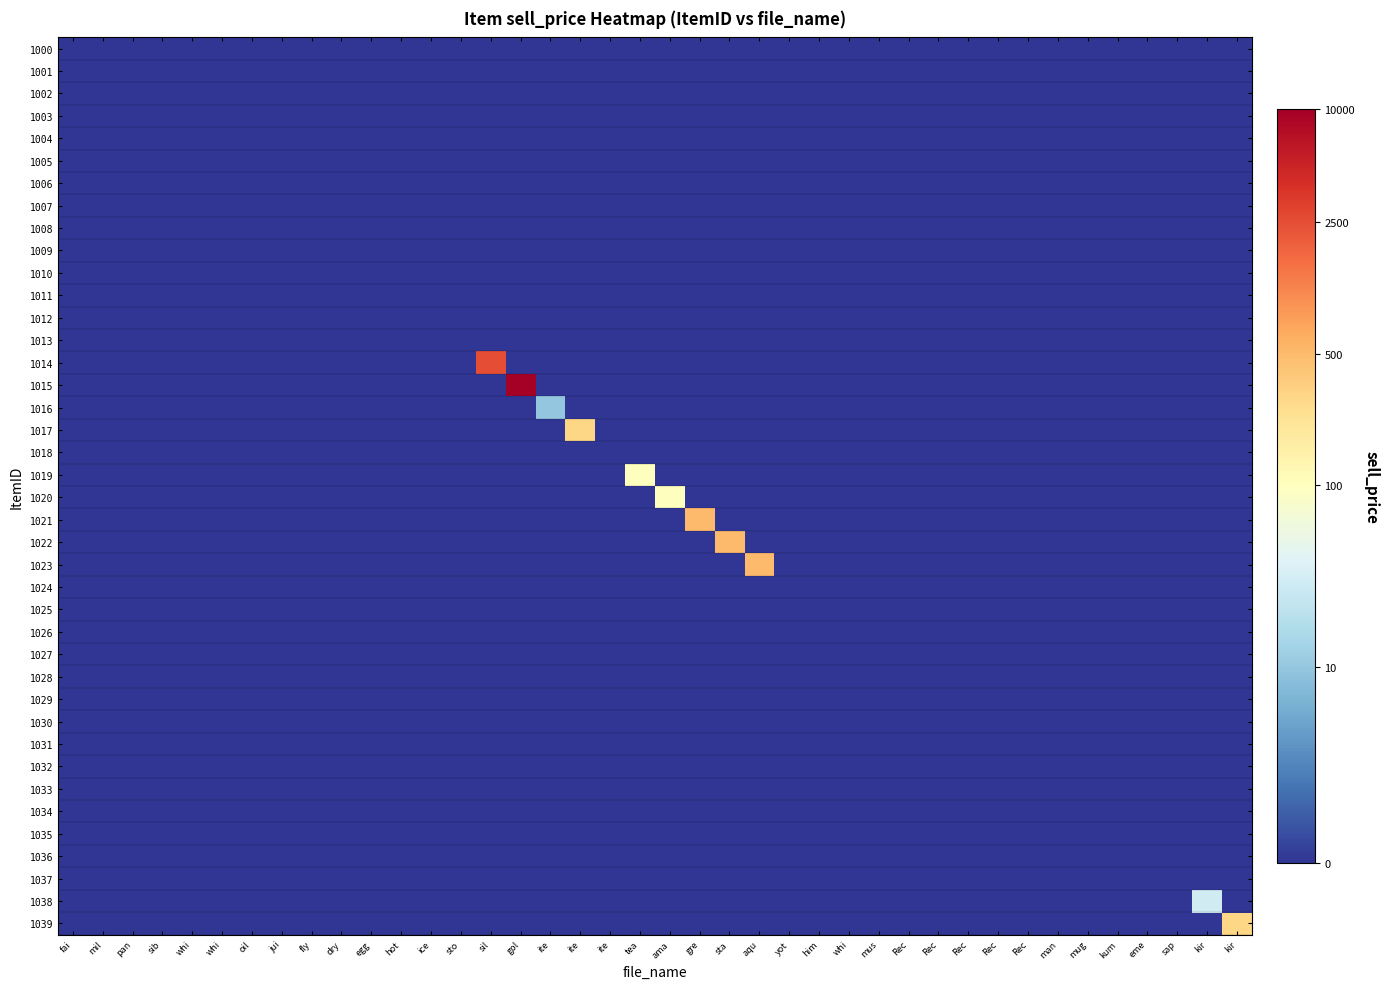

Count the number of data series in this chart.

40